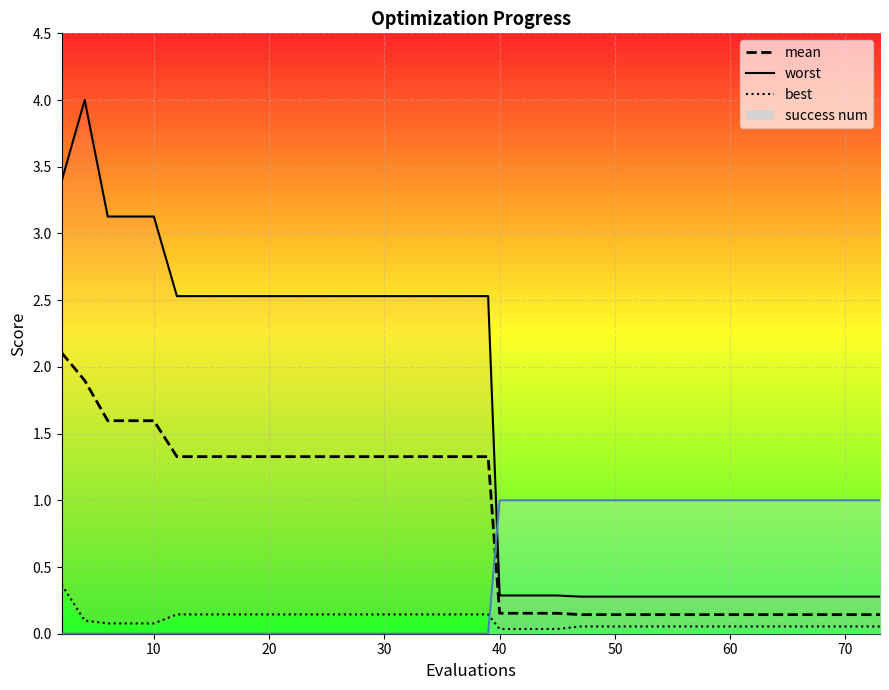

At 40, list the series in order from largest to smallest.

worst, mean, best